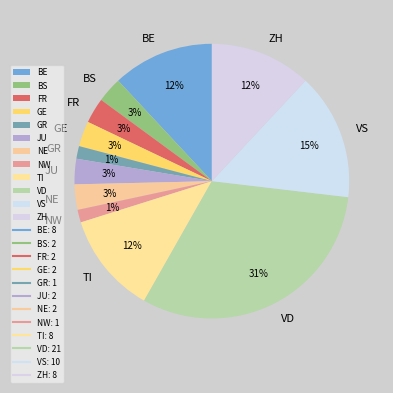

To the nearest percent, what is the combined percentage of GR and ZH?

13%